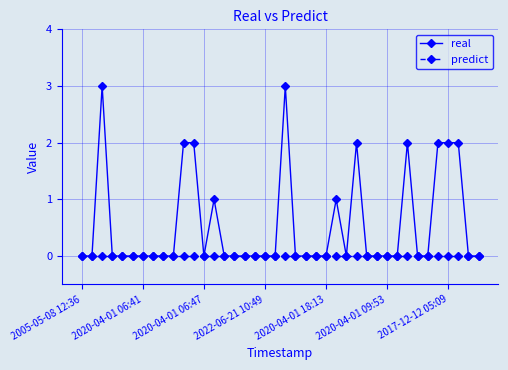

How many data points does each series have?

40